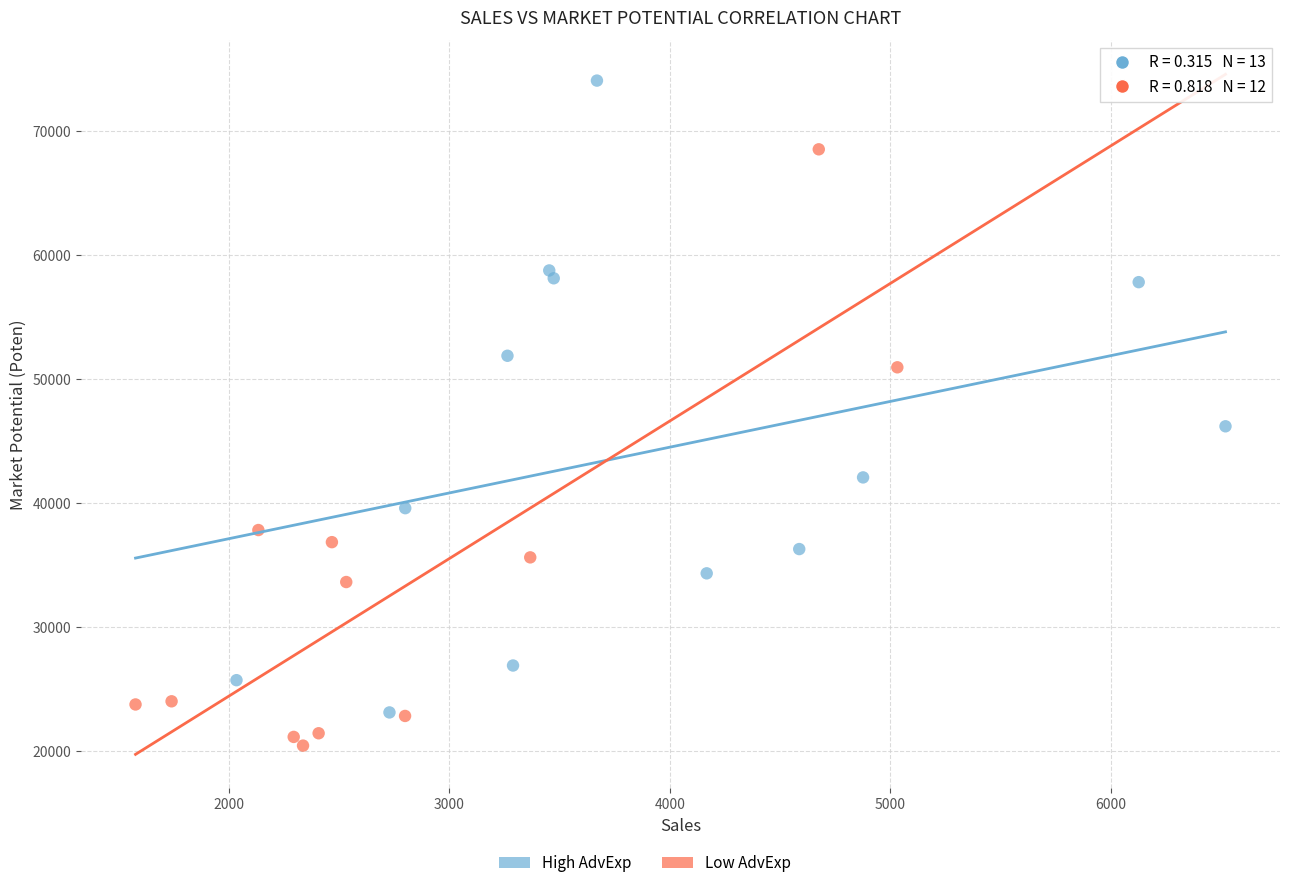

Which series has the largest Y range (max minus min)?

High AdvExp